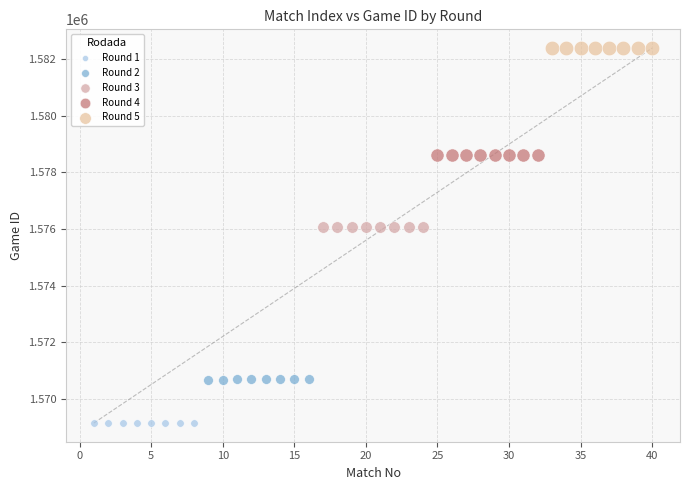

Which series reaches the minimum Y coordinate?

Round 1